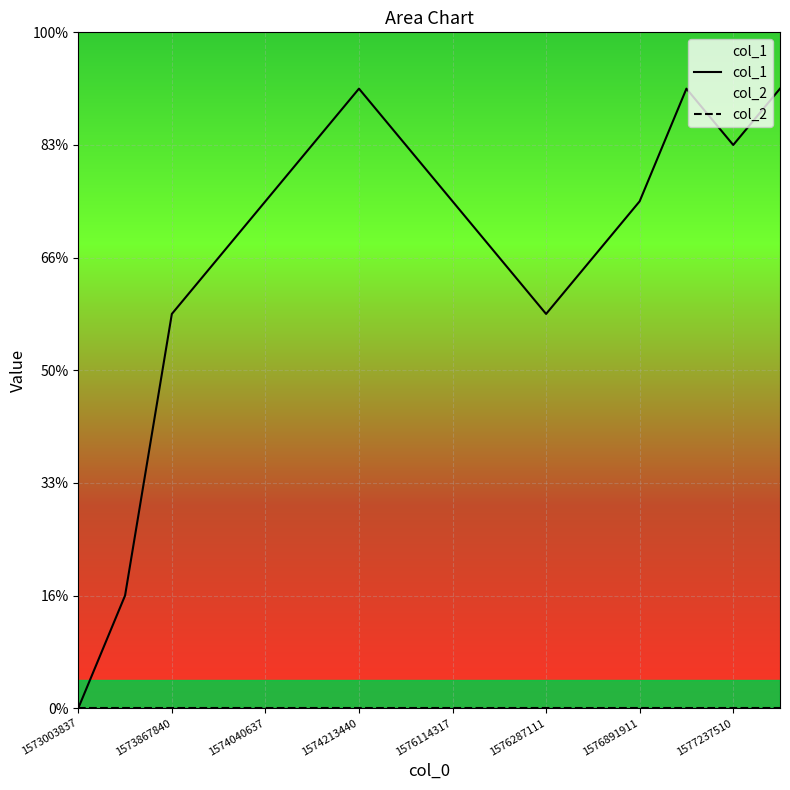

Which category has the lowest value in the col_2 series?

1573003837